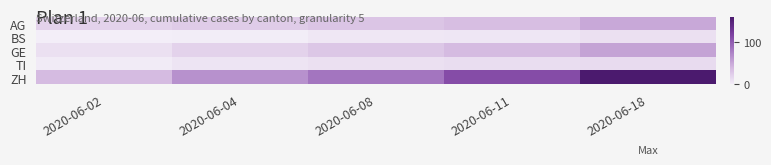

Which series has the largest total across all categories?

ZH